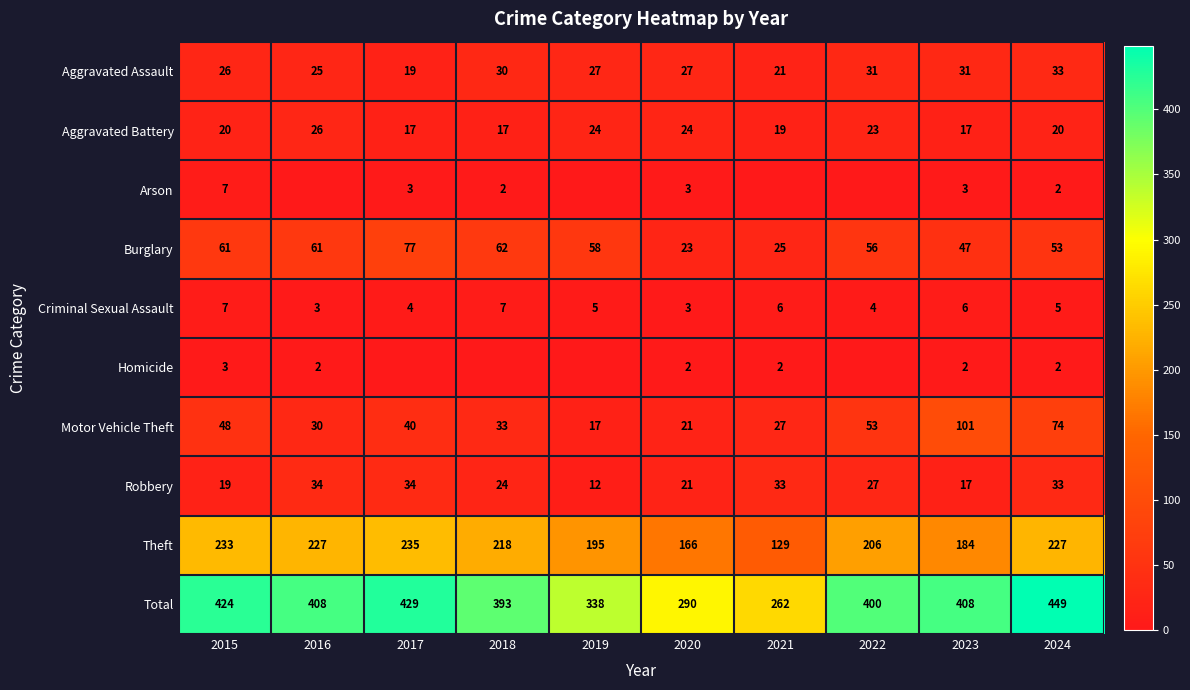

What is the sum of the Theft values at 2024 and 2021?

356